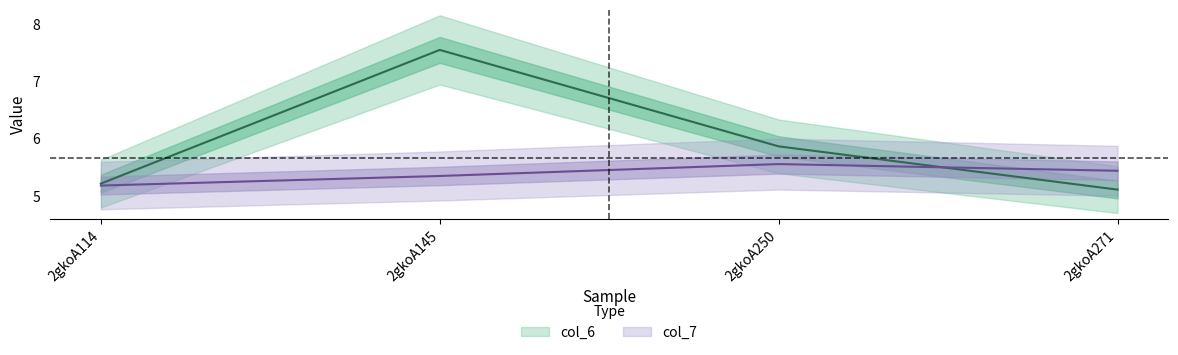

Which series ends up on top after the final intersection of col_7 and col_6?

col_7